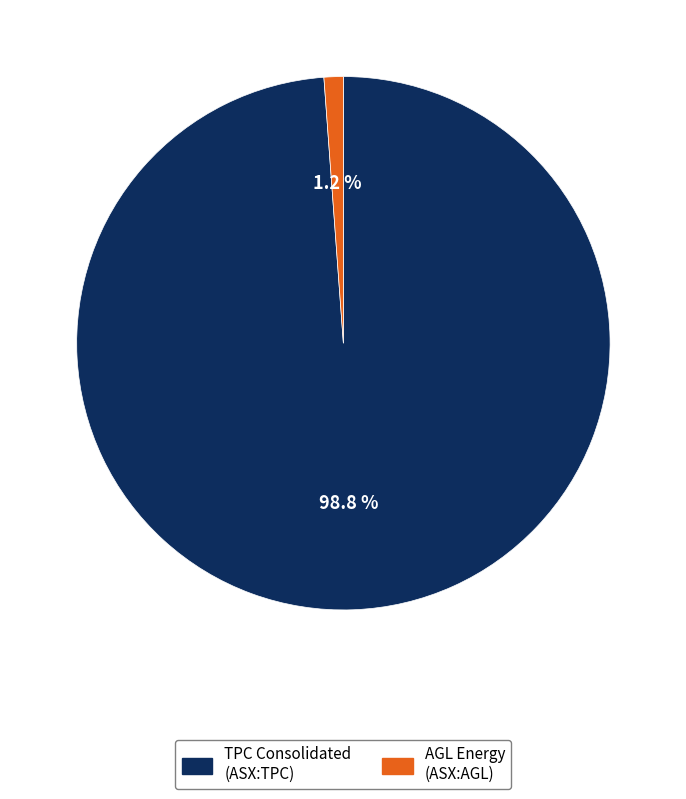

Is there a majority slice in this chart?

Yes